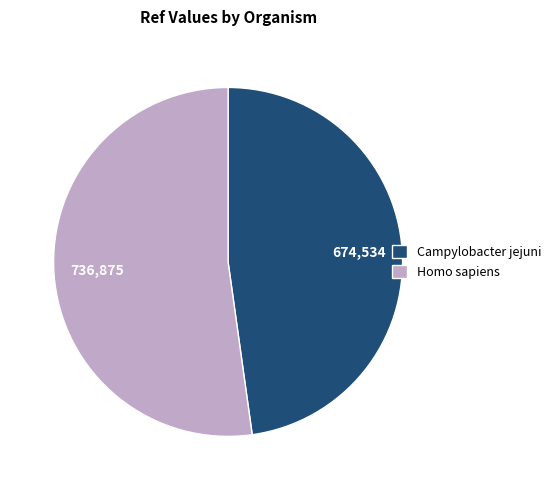

Which category has the smallest portion of the pie?

Campylobacter jejuni